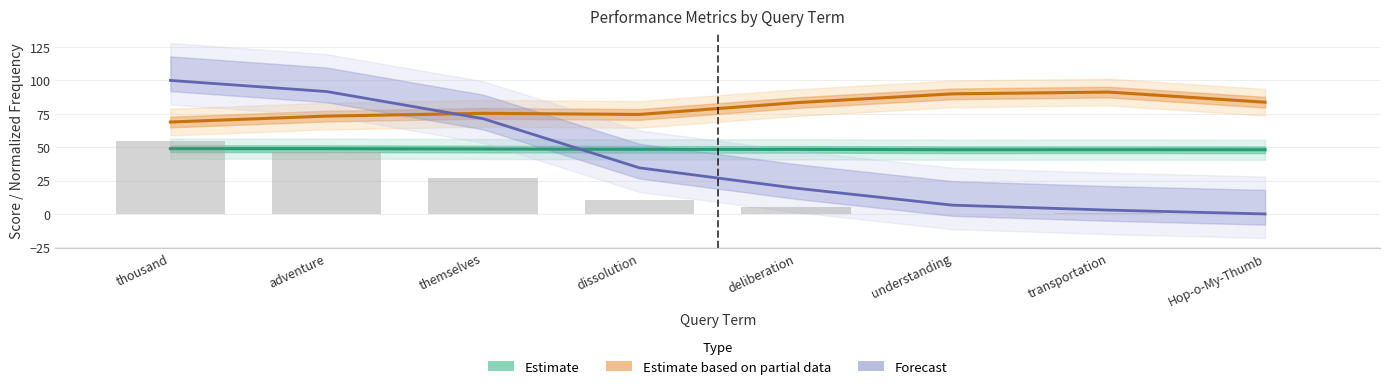

The value of agrep_col4 at dissolution is 81.4. True or false?

False